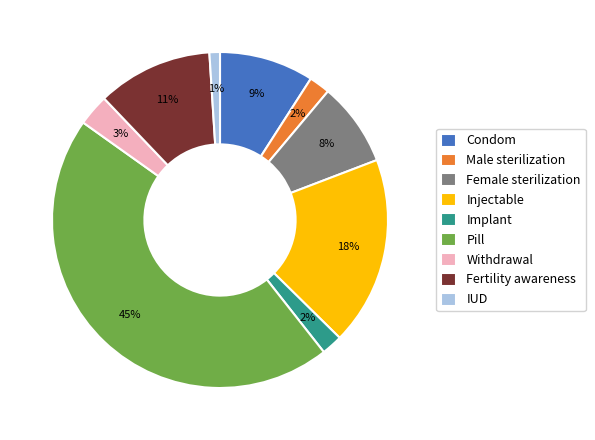

Does any single category account for the majority?

No